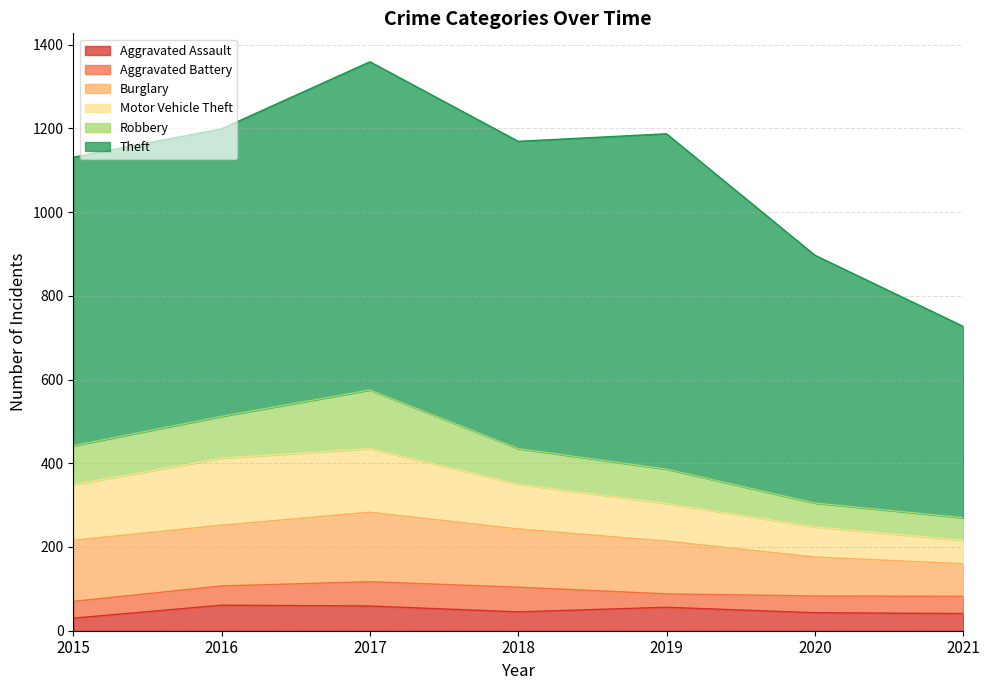

What is the value of the Theft point at the 6th from the left?

592